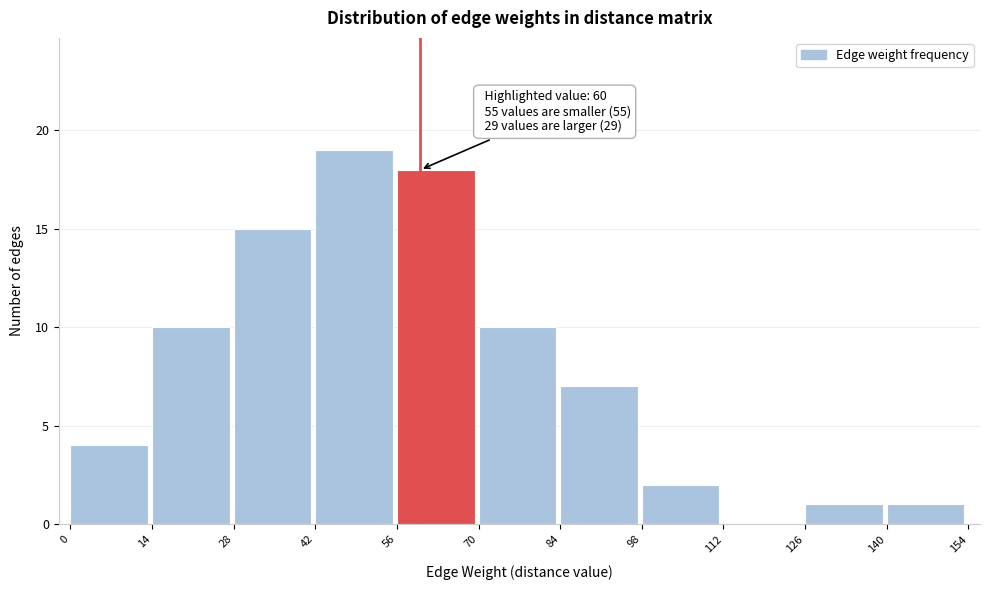

Over which range of the x-axis is the bar tallest?

42 to 56